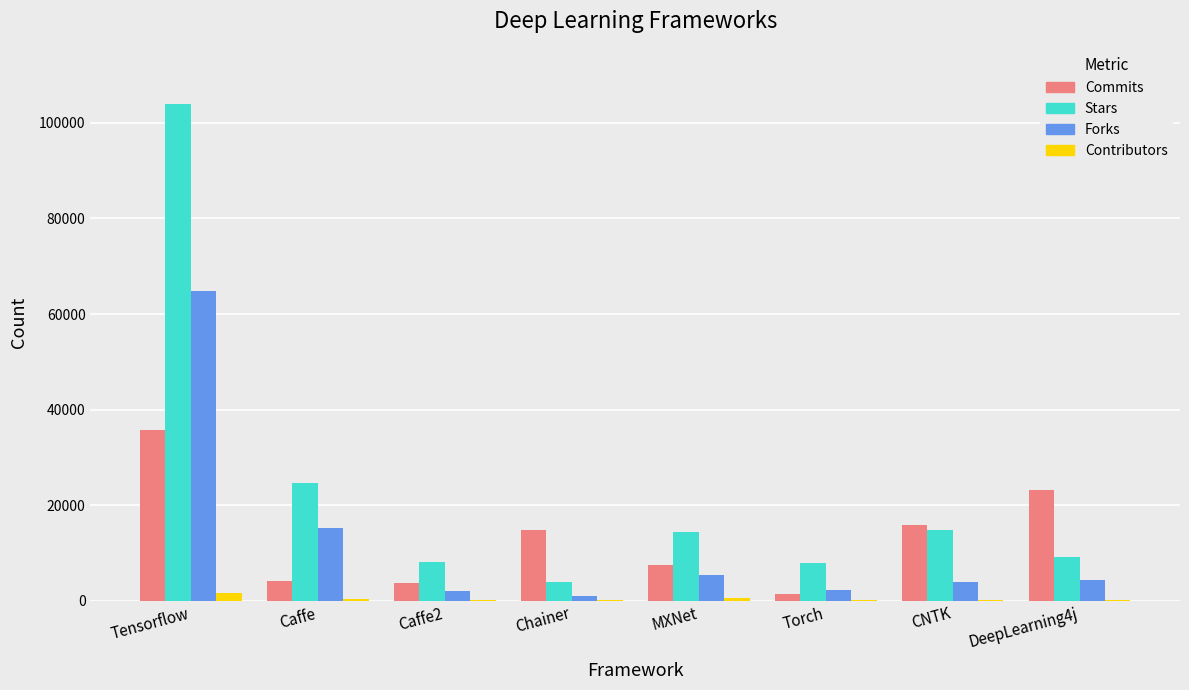

Is the value of Commits at MXNet greater than the value of Contributors at Chainer?

Yes